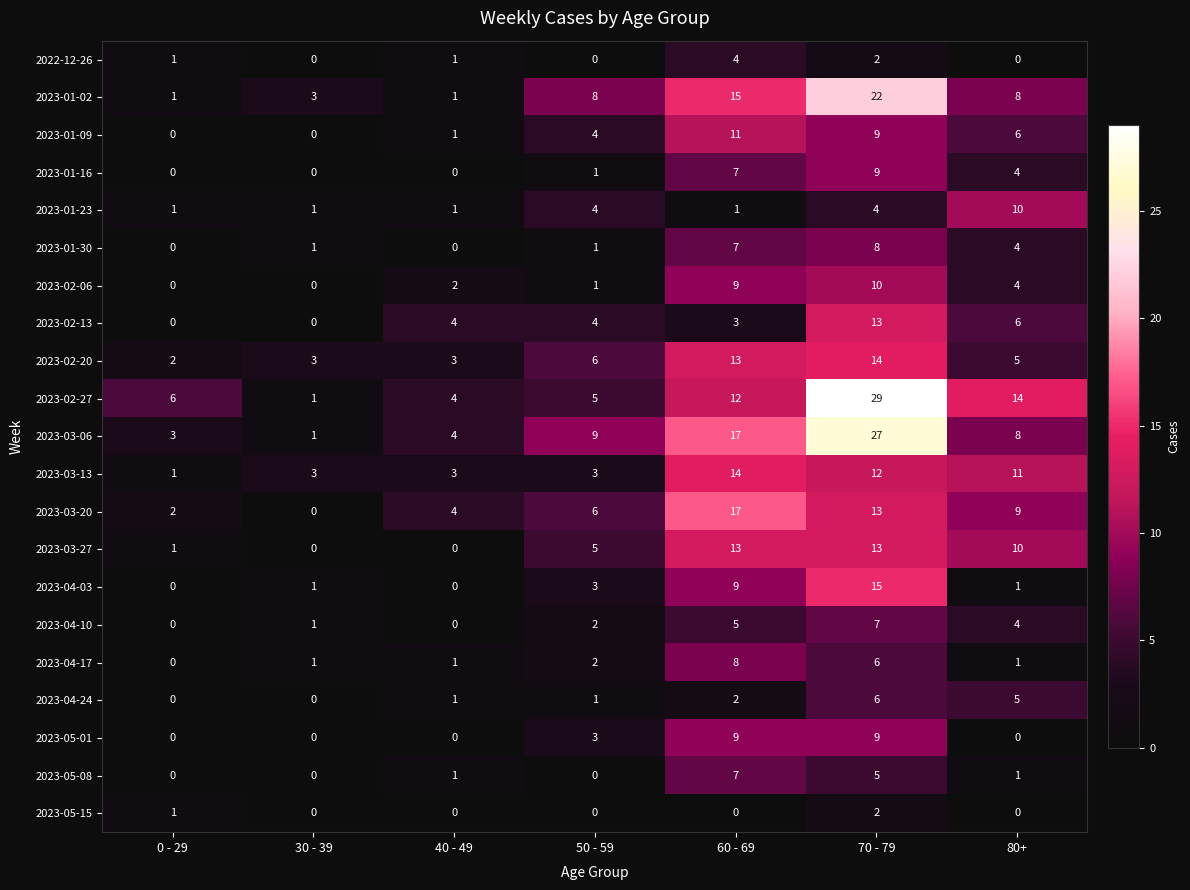

What is the difference between the second highest and second lowest values in the 2023-01-30 series?

7